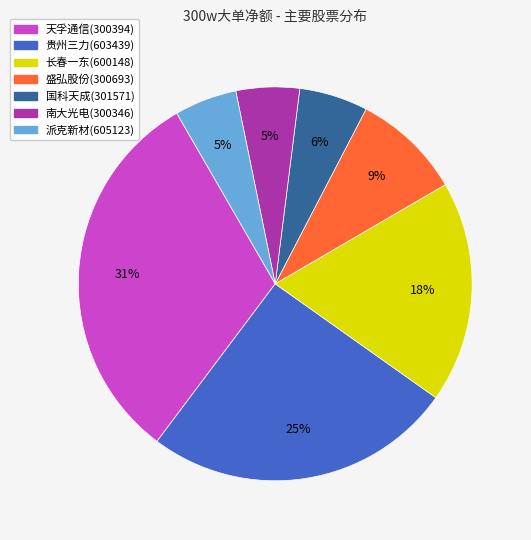

True or false: 派克新材(605123) accounts for 5% of the total.

True